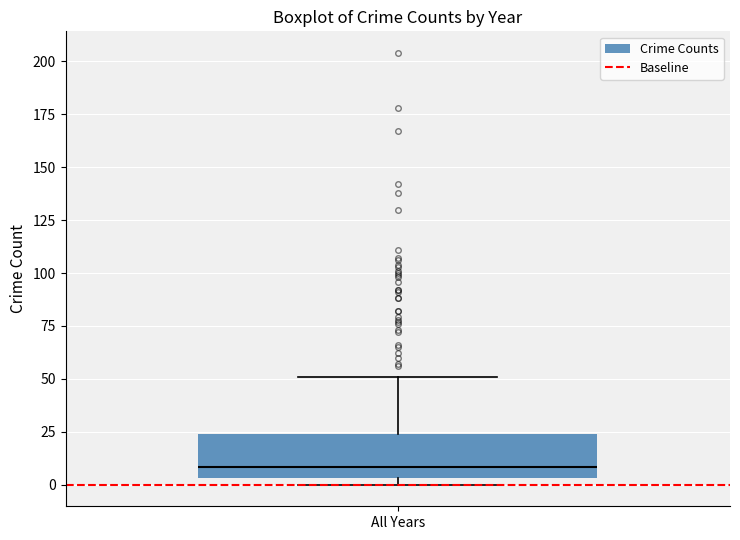

Read this box plot against the y-axis: the position of the median line, the range covered by the box, and the ends of both whiskers. The values are not printed on the chart, so give them approximately, as read against the axis.

median 10, box 5 to 25, whiskers 0 to 50